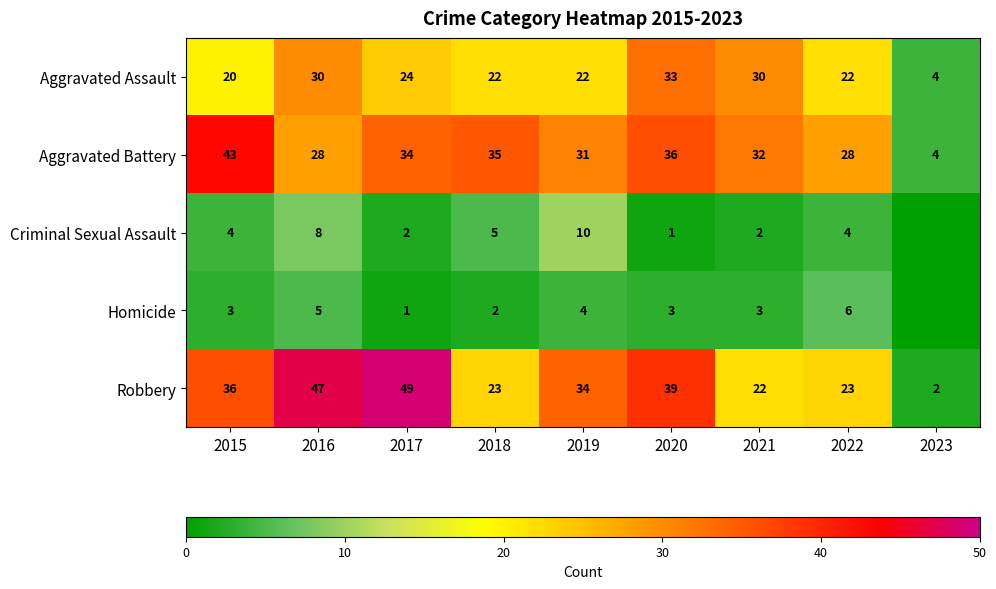

What is the difference between the highest and lowest values at 2022?

24